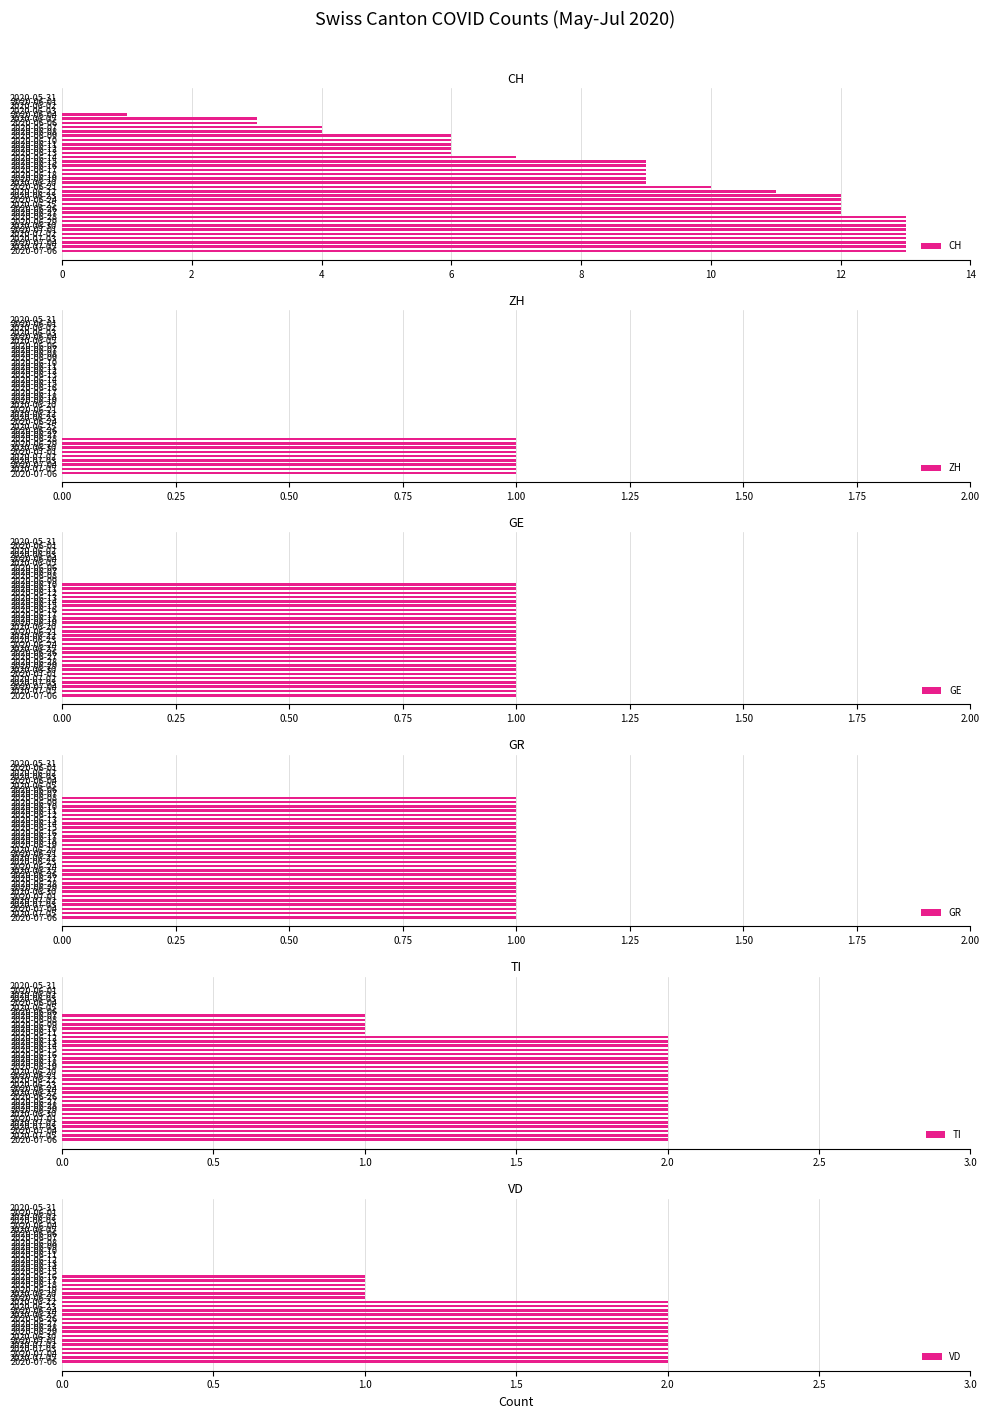

The value of VD at 2020-06-06 is -1. True or false?

False